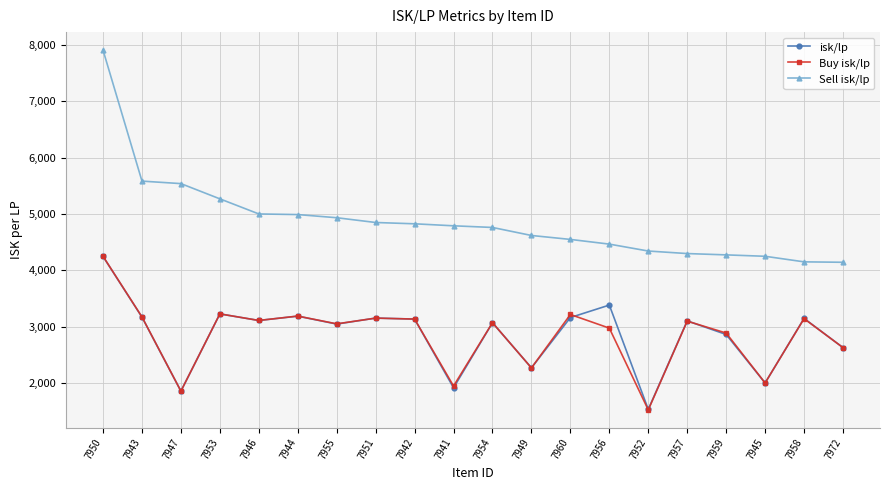

Between 7946 and 7956, which series saw the biggest shift?

Sell isk/lp